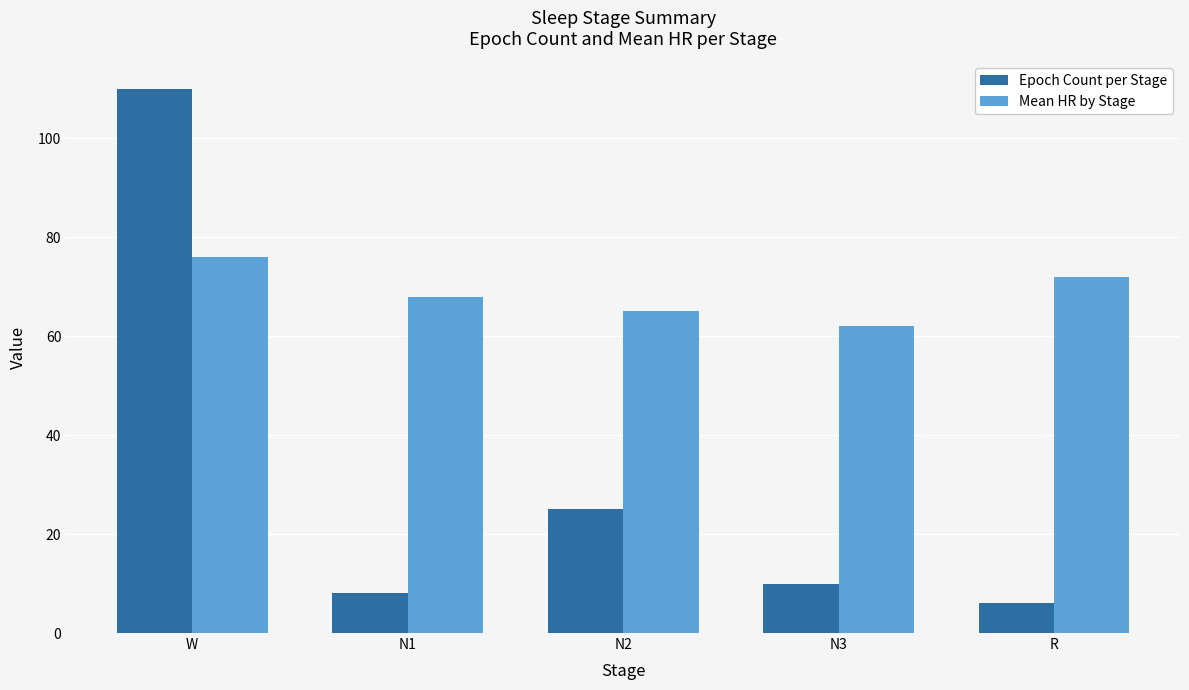

Rank the series by their average value, from highest to lowest.

Mean HR by Stage, Epoch Count per Stage